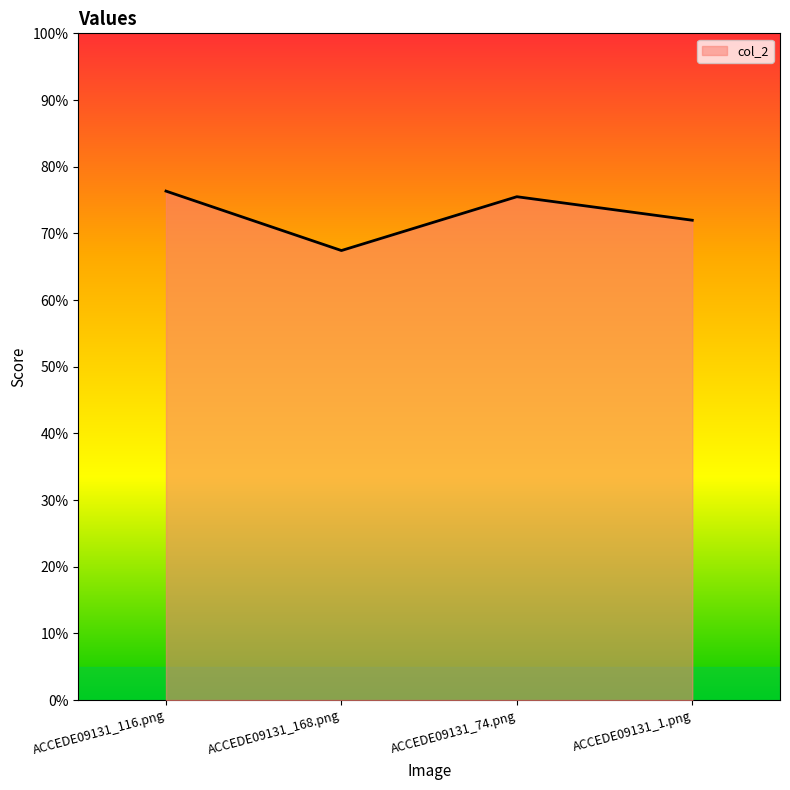

Does the chart display data point markers on the line(s)?

No